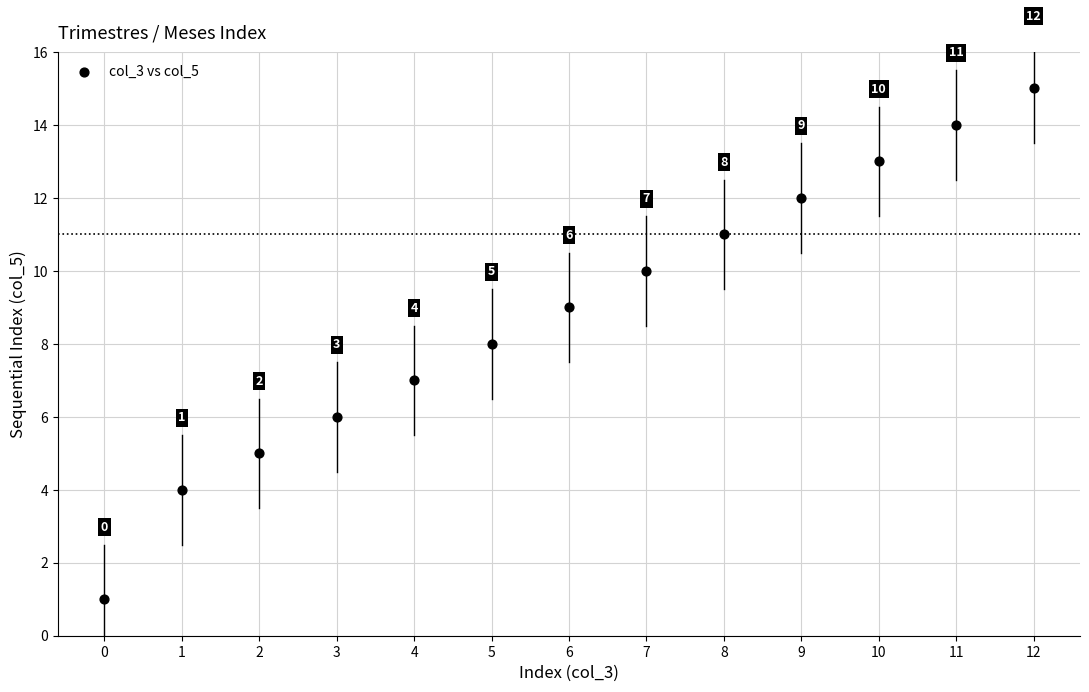

What Y value in the scatter plot is closest to 8?

8